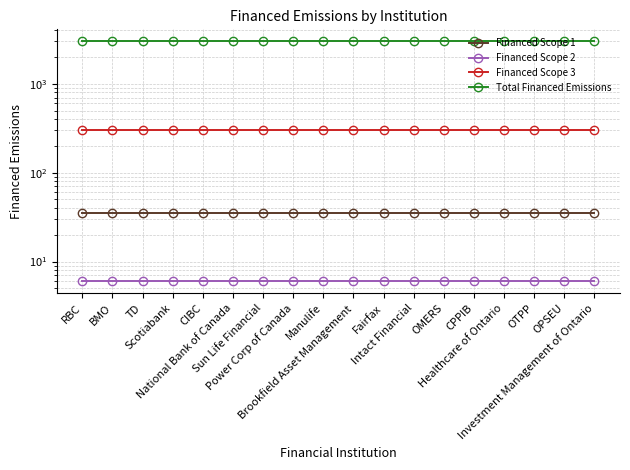

Does the chart have visible grid lines?

Yes